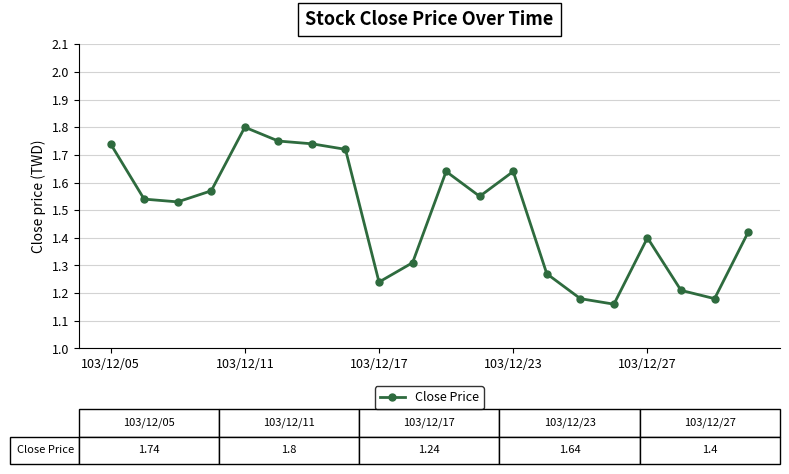

Count the values in the range 1 to 2.

20